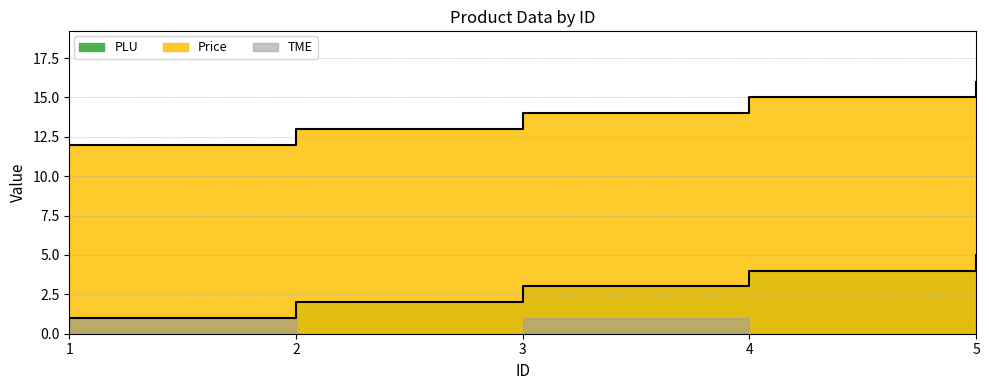

At how many categories does at least one series exceed 15?

1